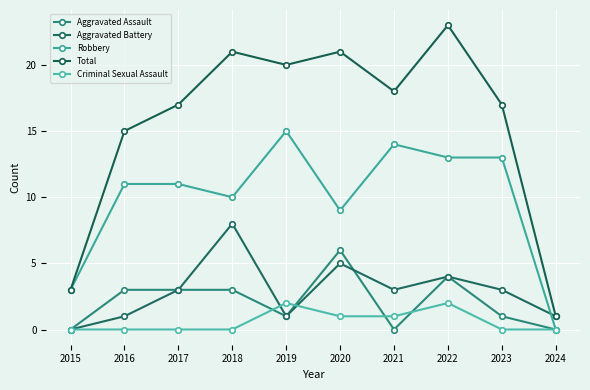

List the series in order of their peak value, lowest first.

Criminal Sexual Assault, Aggravated Assault, Aggravated Battery, Robbery, Total